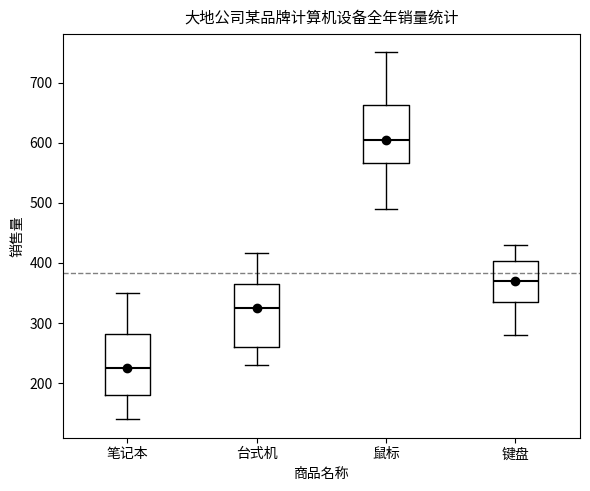

Where does the median line of the box for 鼠标 sit on the y-axis? The values are not printed on the chart, so give them approximately, as read against the axis.

610